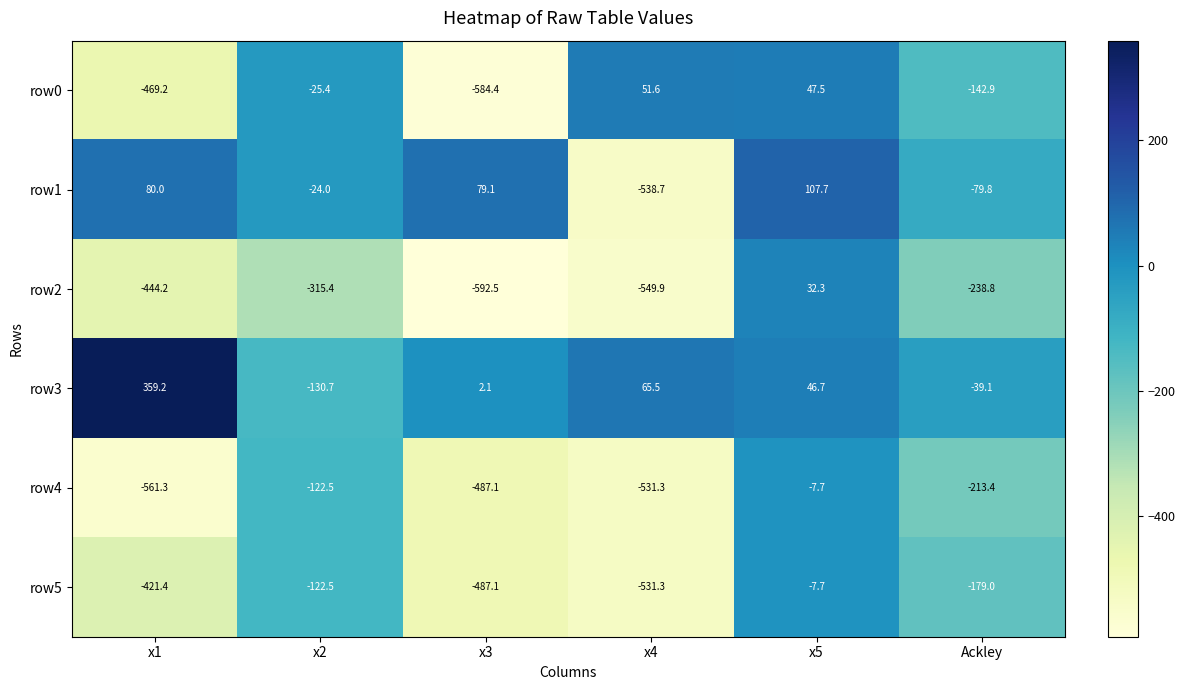

Which series has the widest spread of values?

row1